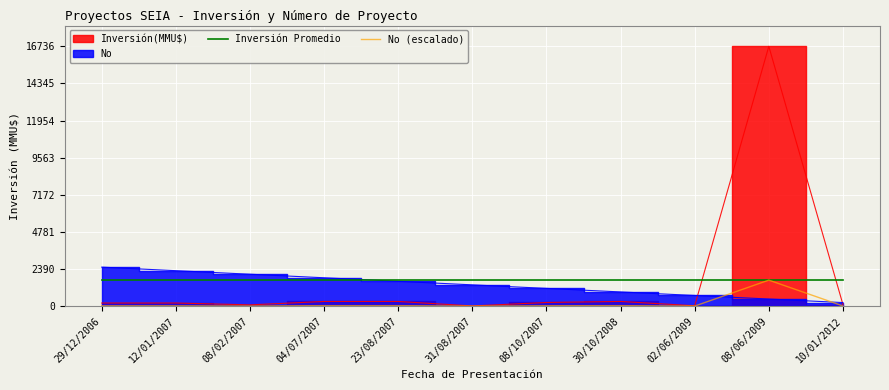

What is the sum of the Inversión Promedio values at 29/12/2006 and 08/06/2009?

3360.4